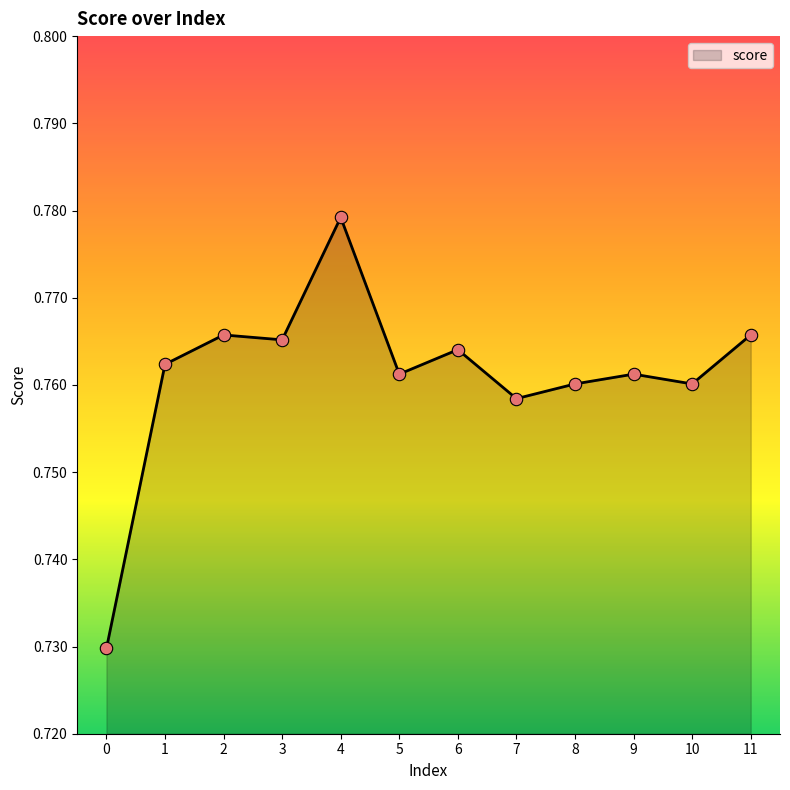

Which has a higher value, 4 or 8?

4